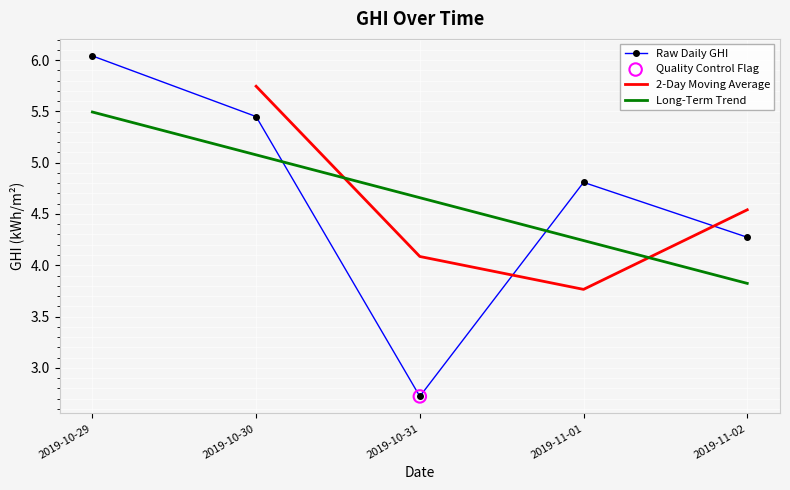

What is the change in value from 2019-10-29 to 2019-10-31?

-3.3